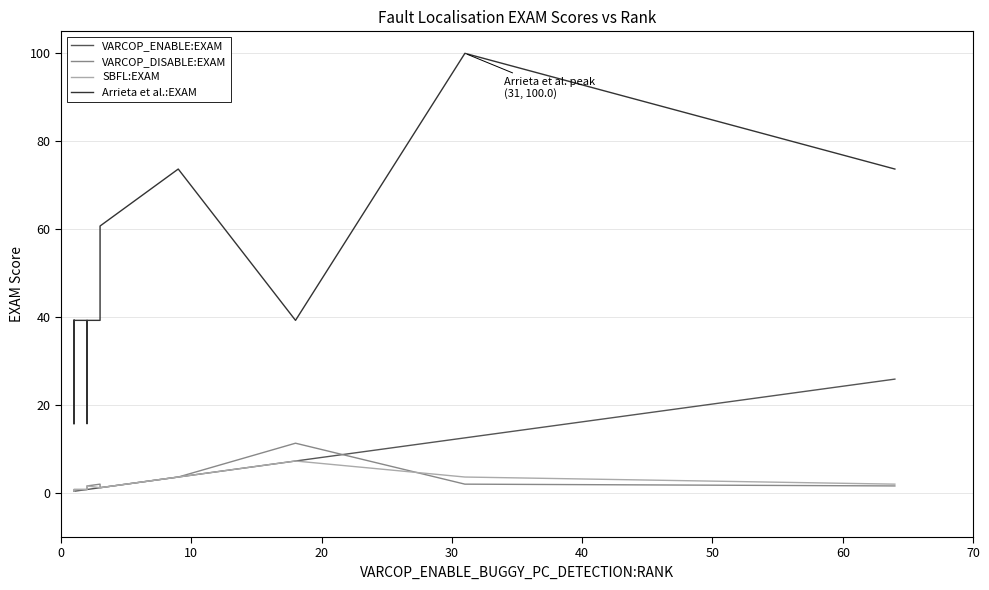

Is the value of Arrieta et al.:EXAM at 15 greater than the value of SBFL:EXAM at 10?

Yes